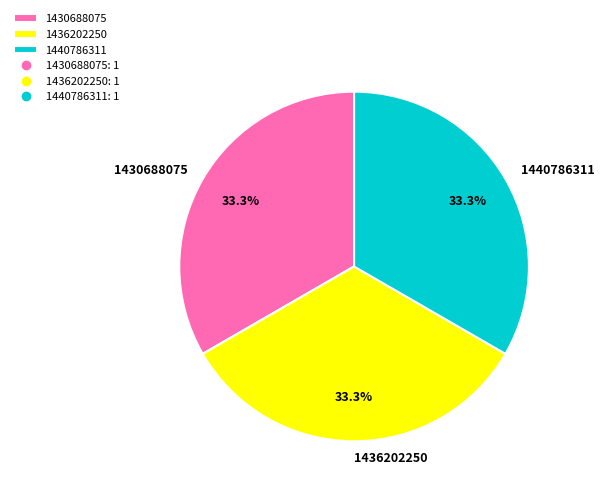

Approximately how many times larger is the value at 1440786311 compared to 1430688075?

1.0